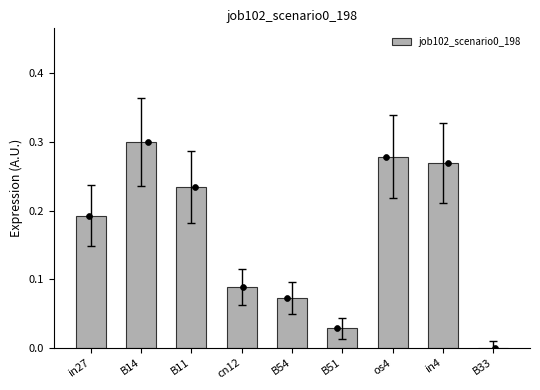

Which has a higher value, B14 or B11?

B14